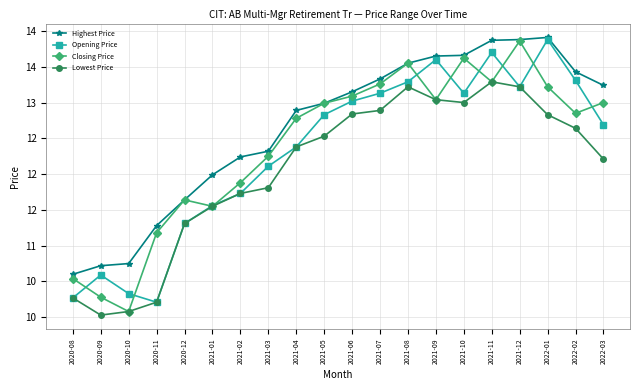

At which category is the sum across all series the highest?

2021-12